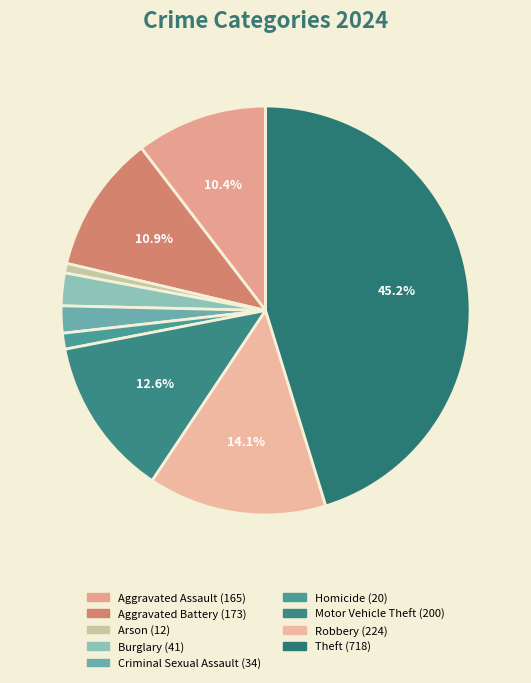

How many slices are in this pie chart?

9